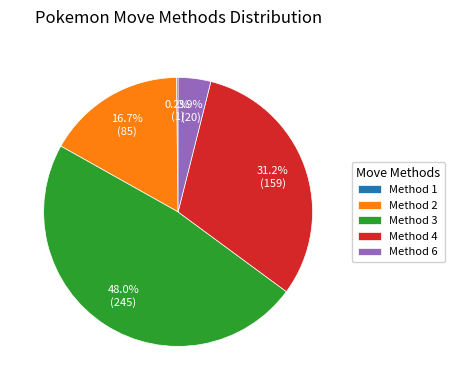

What portion of the pie excludes Method 2?

83.3%